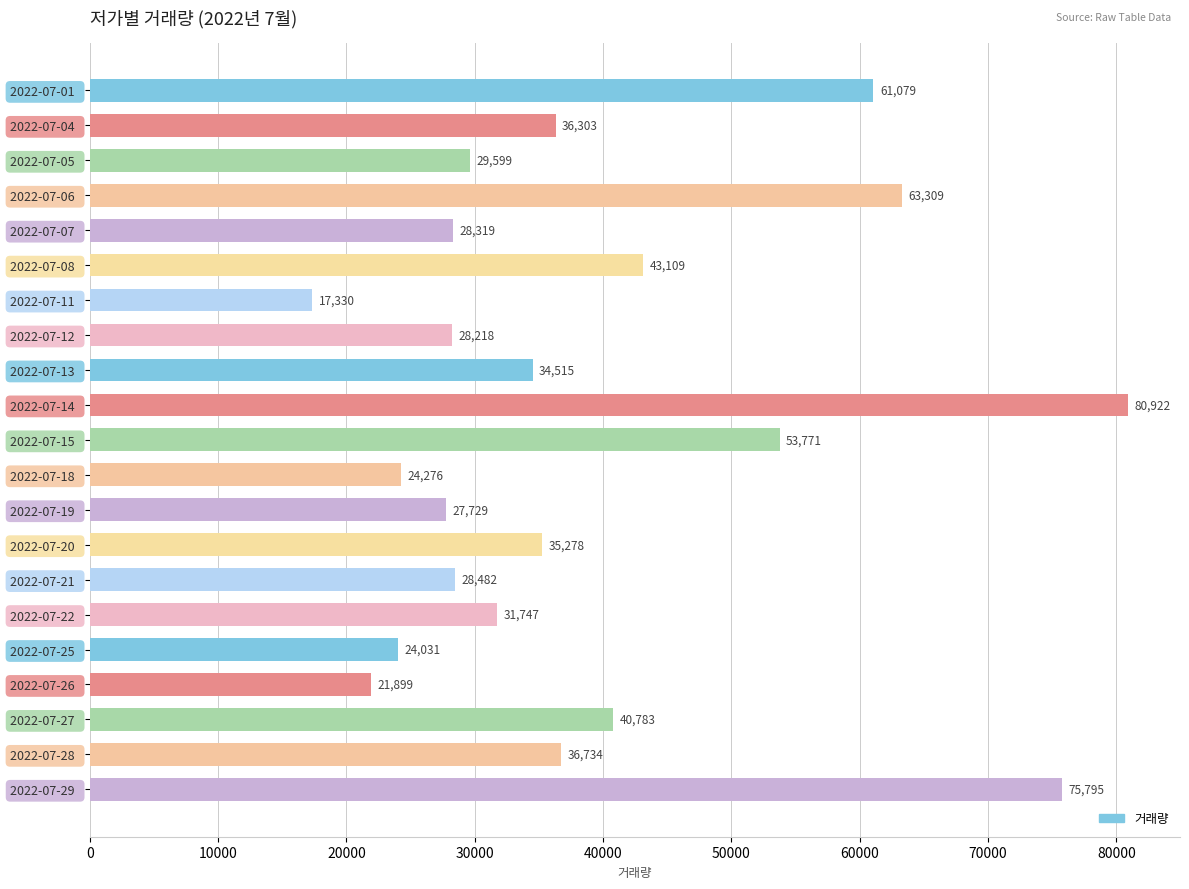

What is the maximum value shown in the chart?

80922